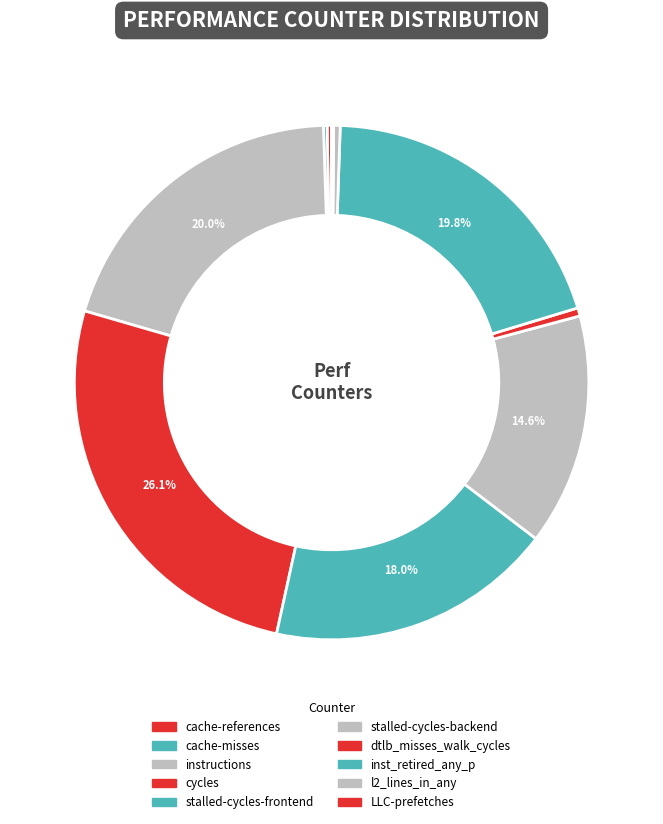

Count the number of slices in the pie.

10